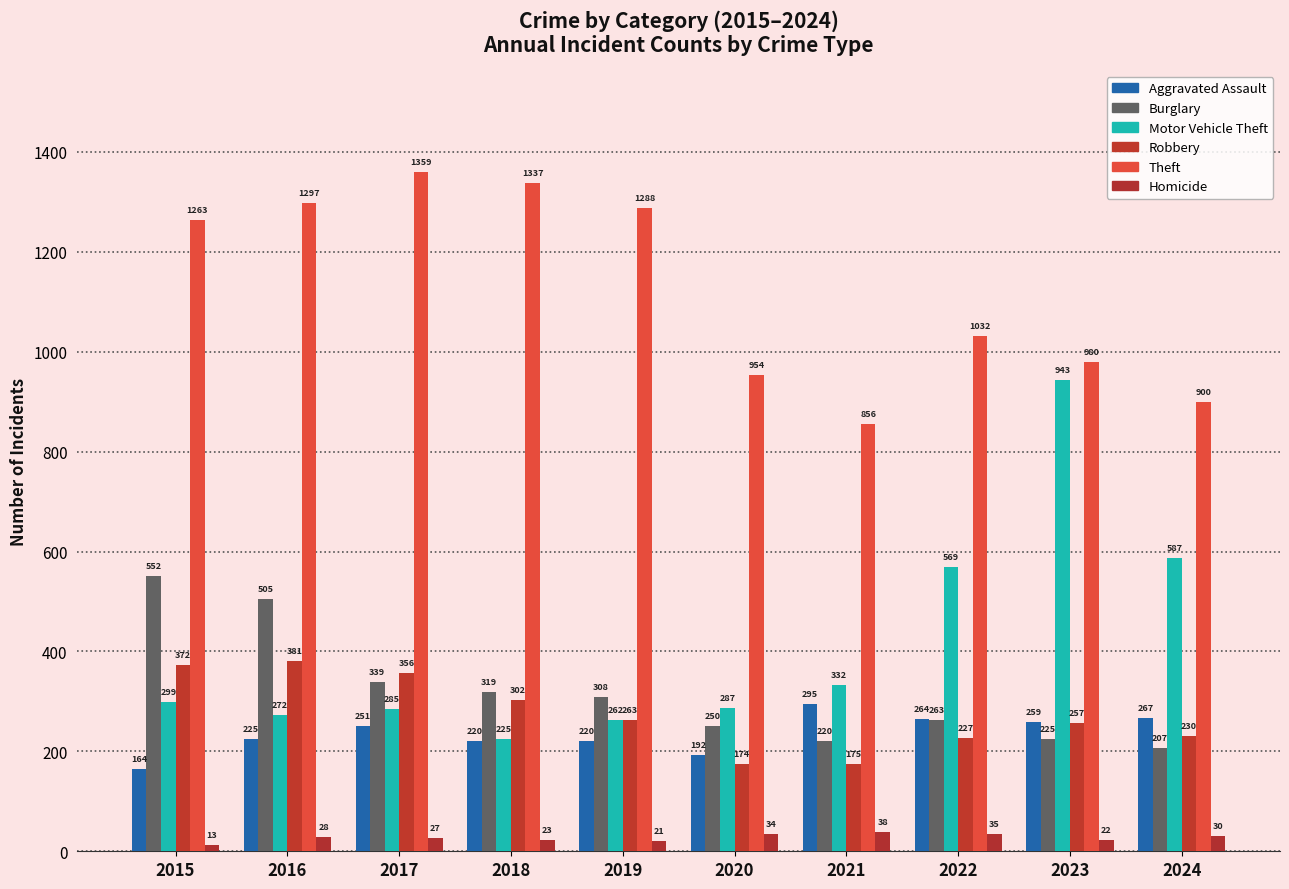

Between 2019 and 2015, which is larger?

2019